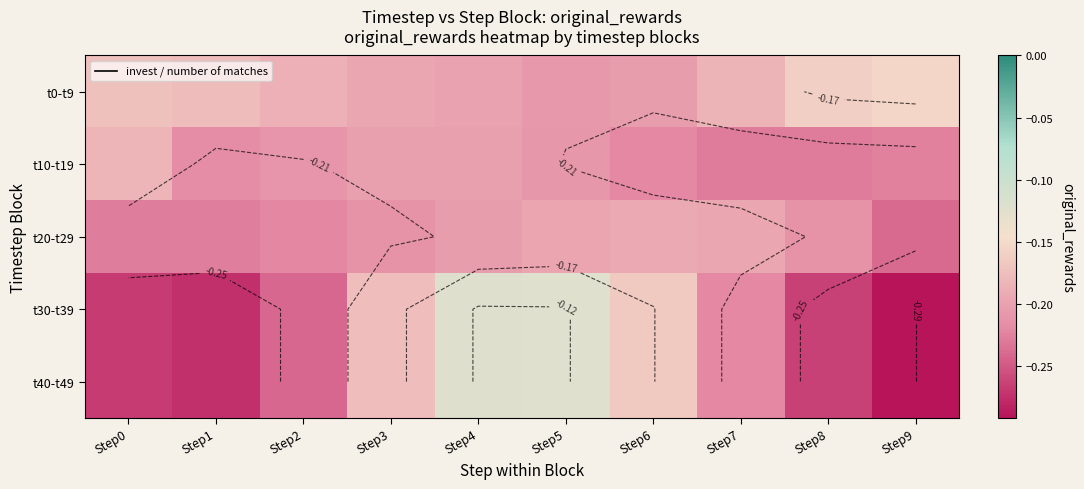

What is the approximate value of t30-t39 at Step0?

-0.3